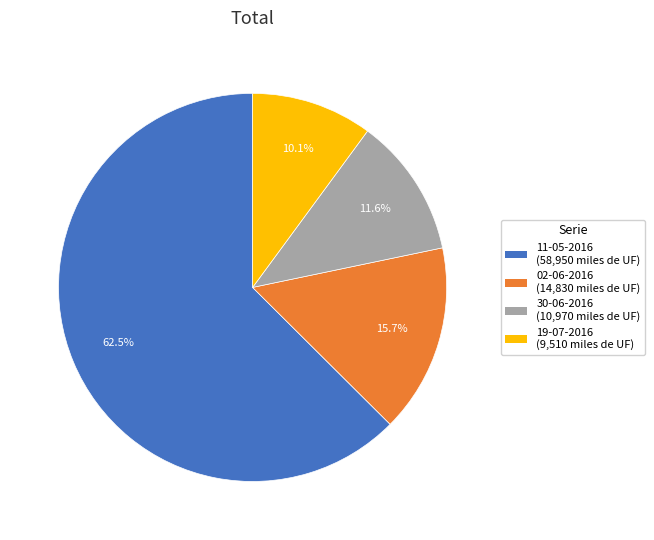

What is the majority slice?

11-05-2016